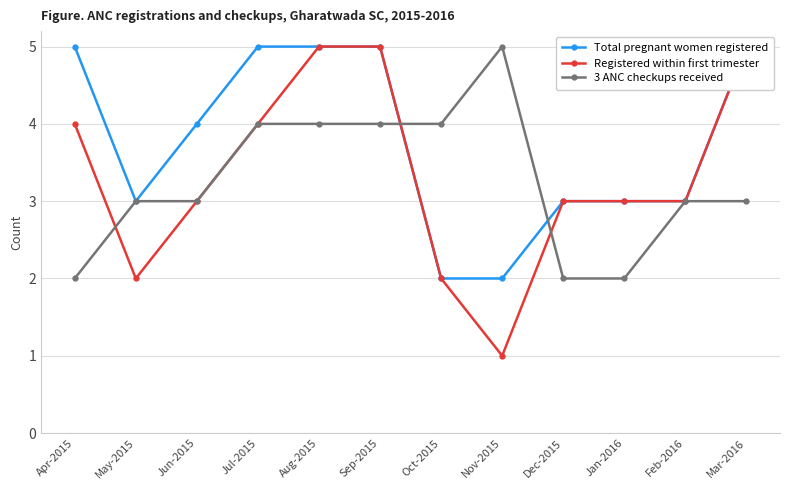

True or false: 3 ANC checkups received and Total pregnant women registered cross at least once.

True